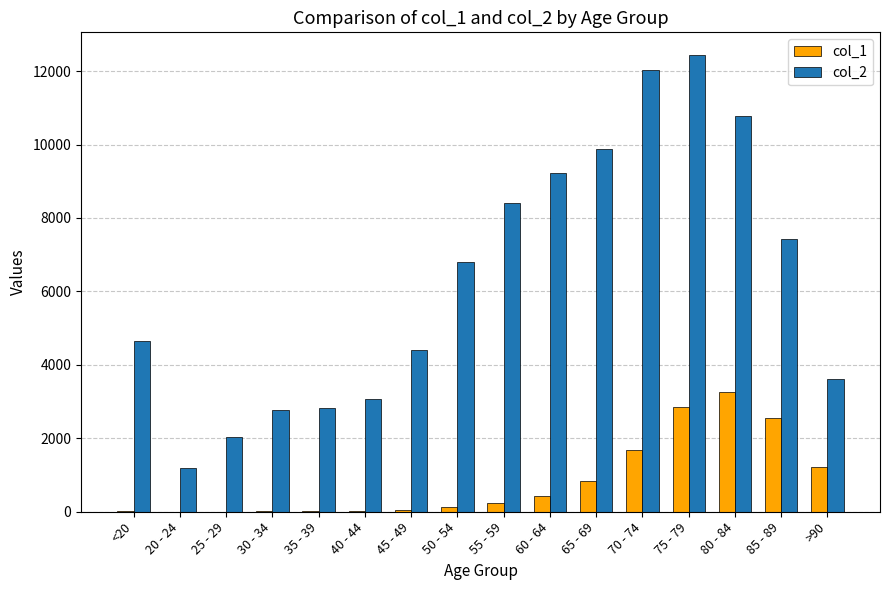

How many groups of bars are there?

16